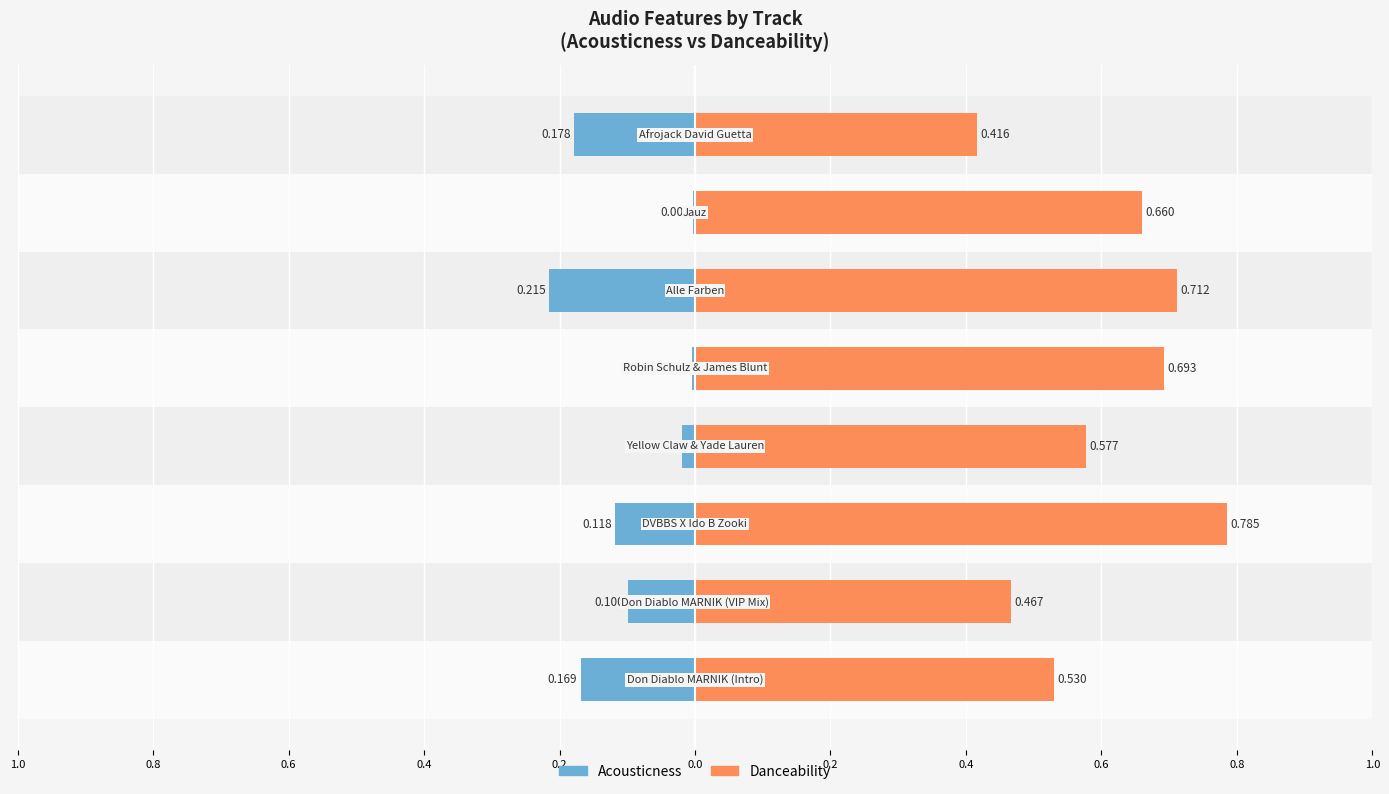

What is the total value across all series at 0.2?

0.7